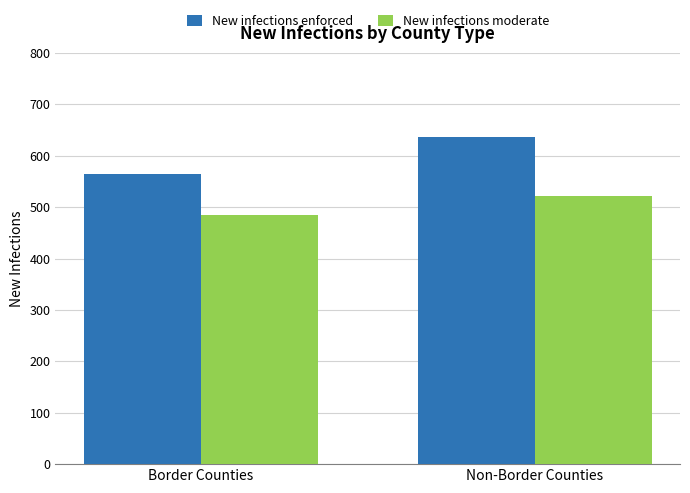

What is the label of the 1st bar from the left?

Border Counties